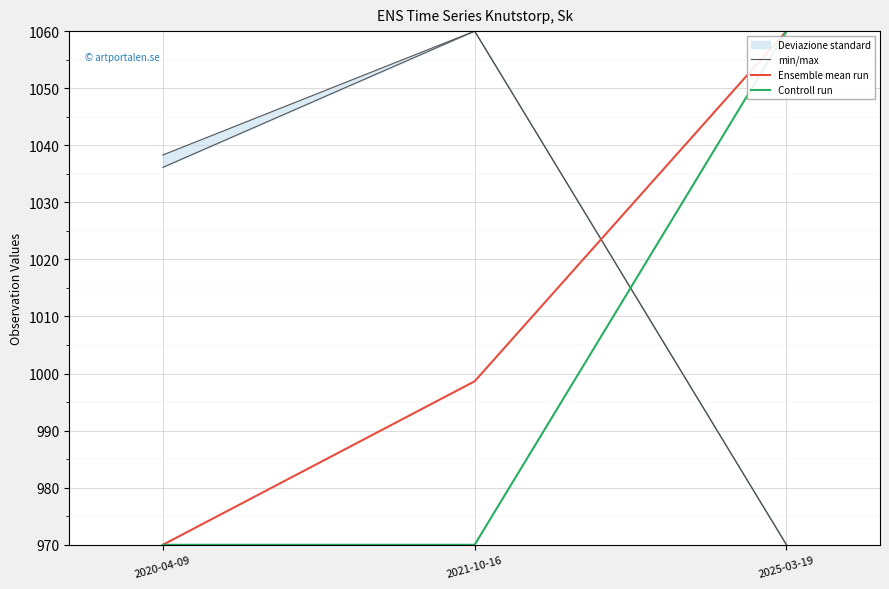

What is the difference between the maximum and minimum values in the Ensemble mean run series?

90.0